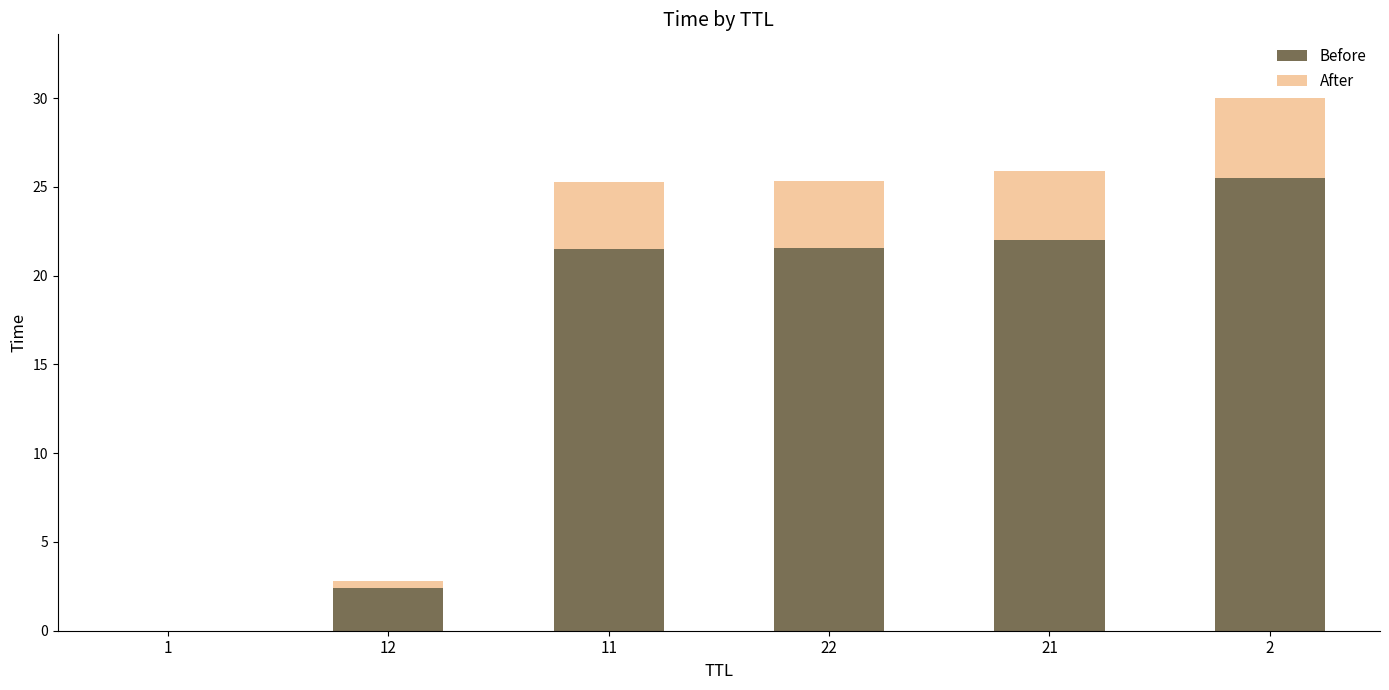

What is the maximum value for Before?

25.5